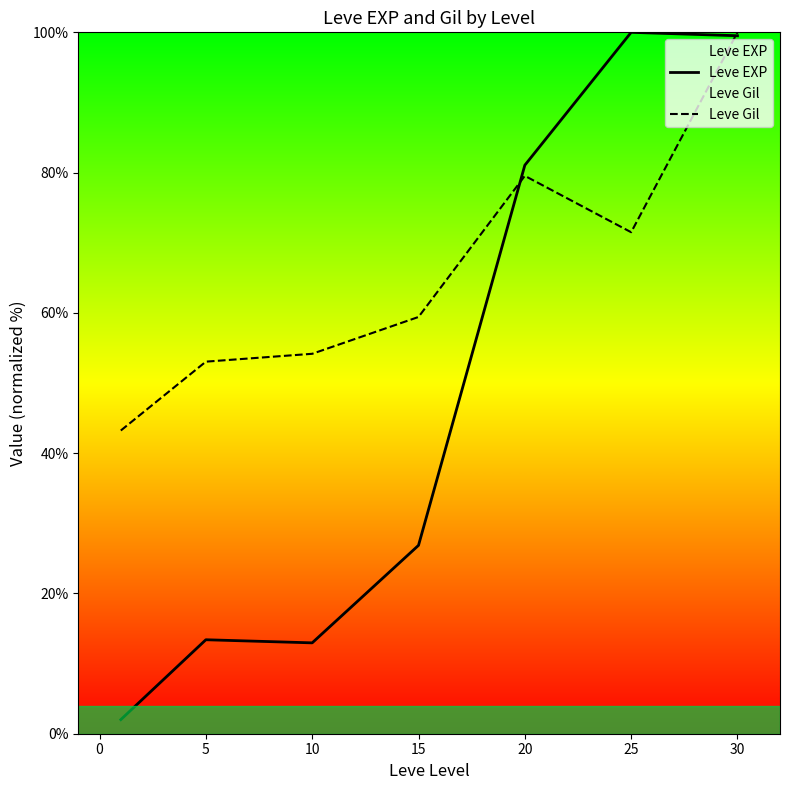

At which category is the sum across all series the highest?

30